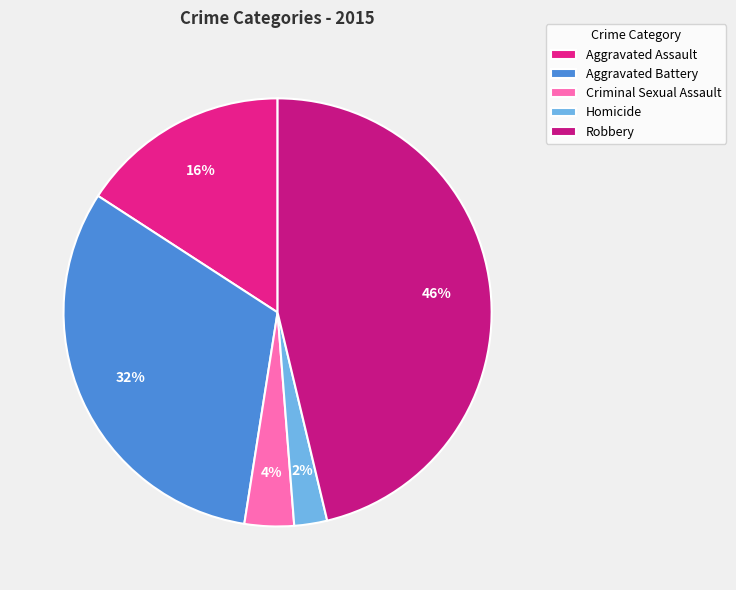

The Aggravated Battery slice represents 32% of the pie. True or false?

True